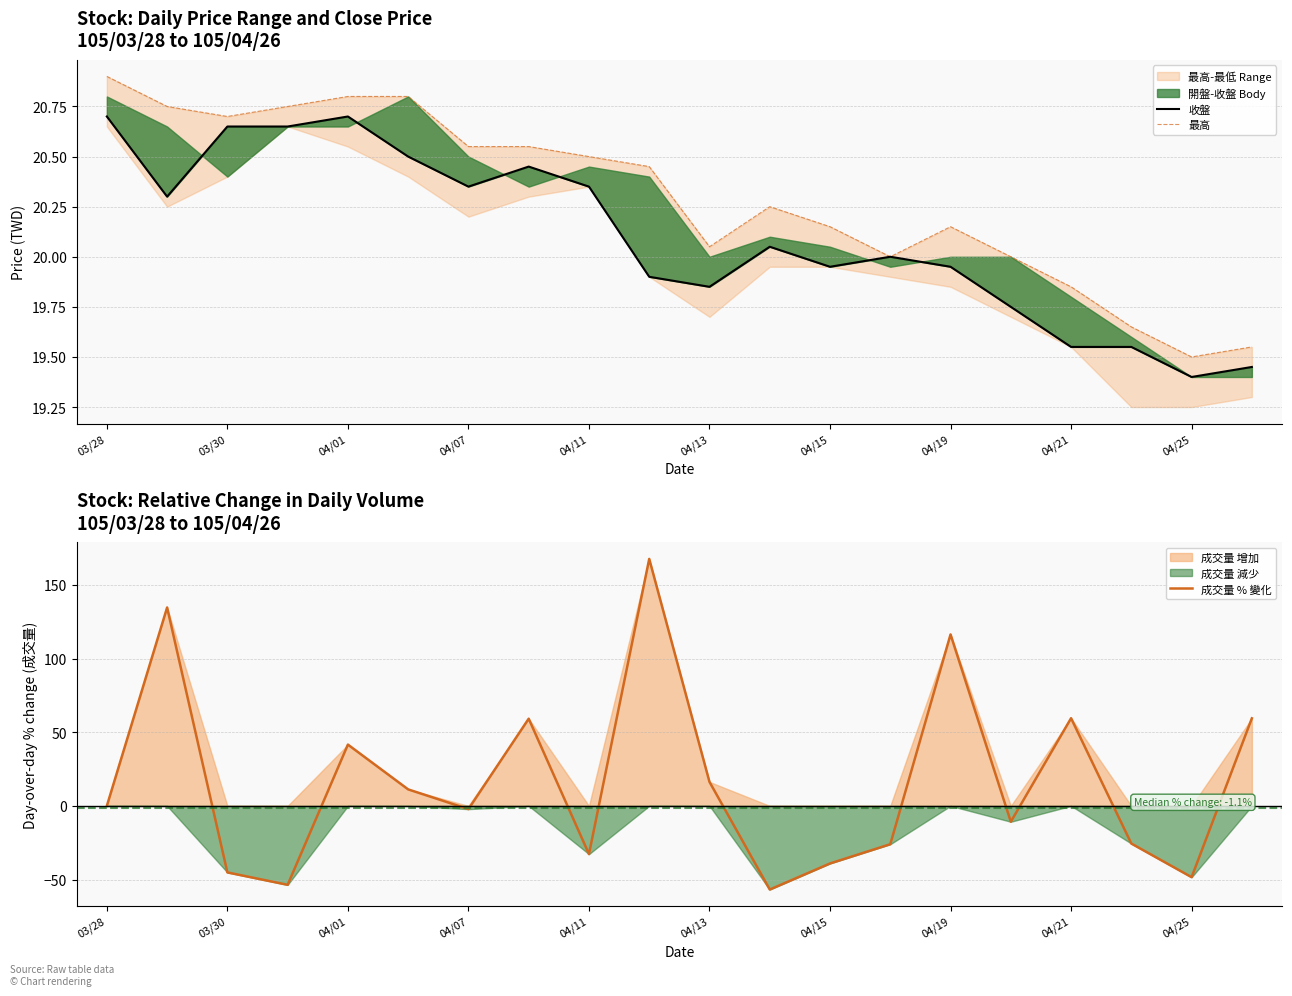

Does the chart have visible grid lines?

Yes